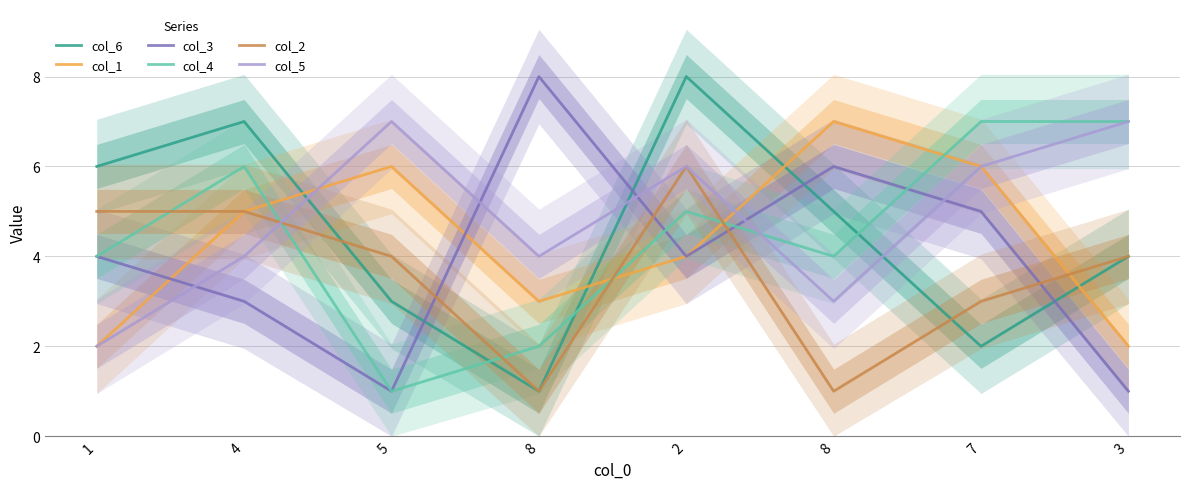

True or false: col_4 and col_1 intersect in this chart.

True